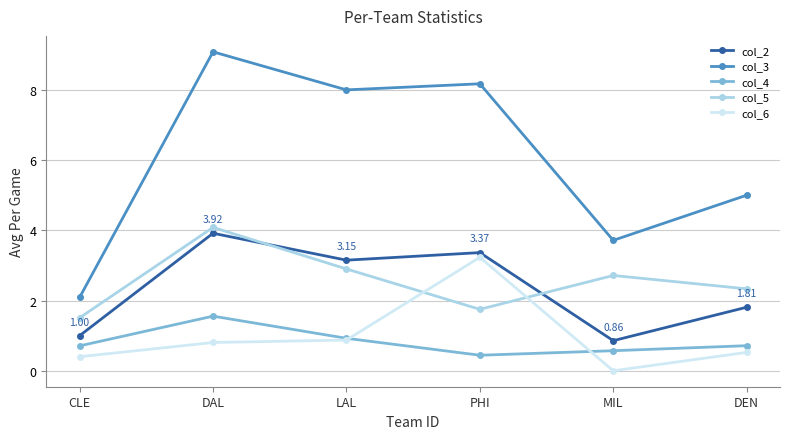

Rank the series by their maximum value, from lowest to highest.

col_4, col_6, col_2, col_5, col_3